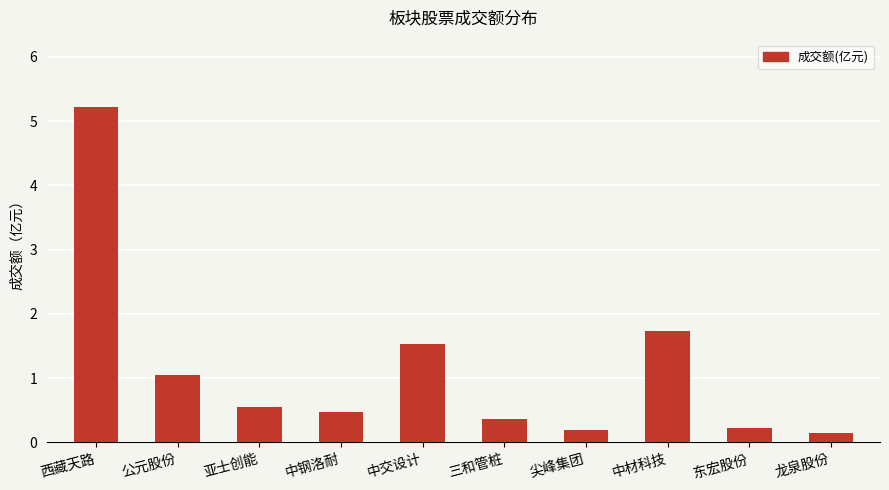

What is the difference between the values at 中交设计 and 中钢洛耐?

1.1